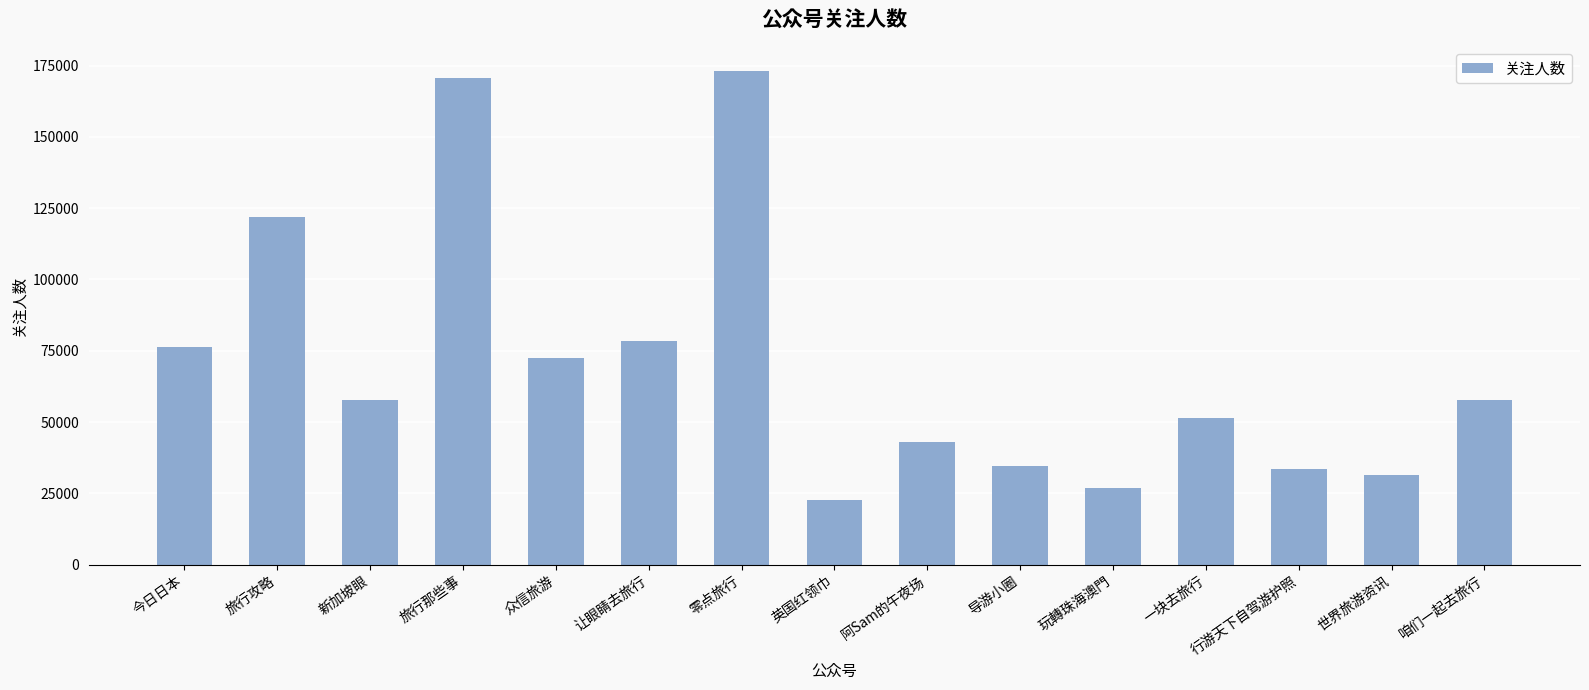

Read the value at 阿Sam的午夜场, to the nearest 50.

42950